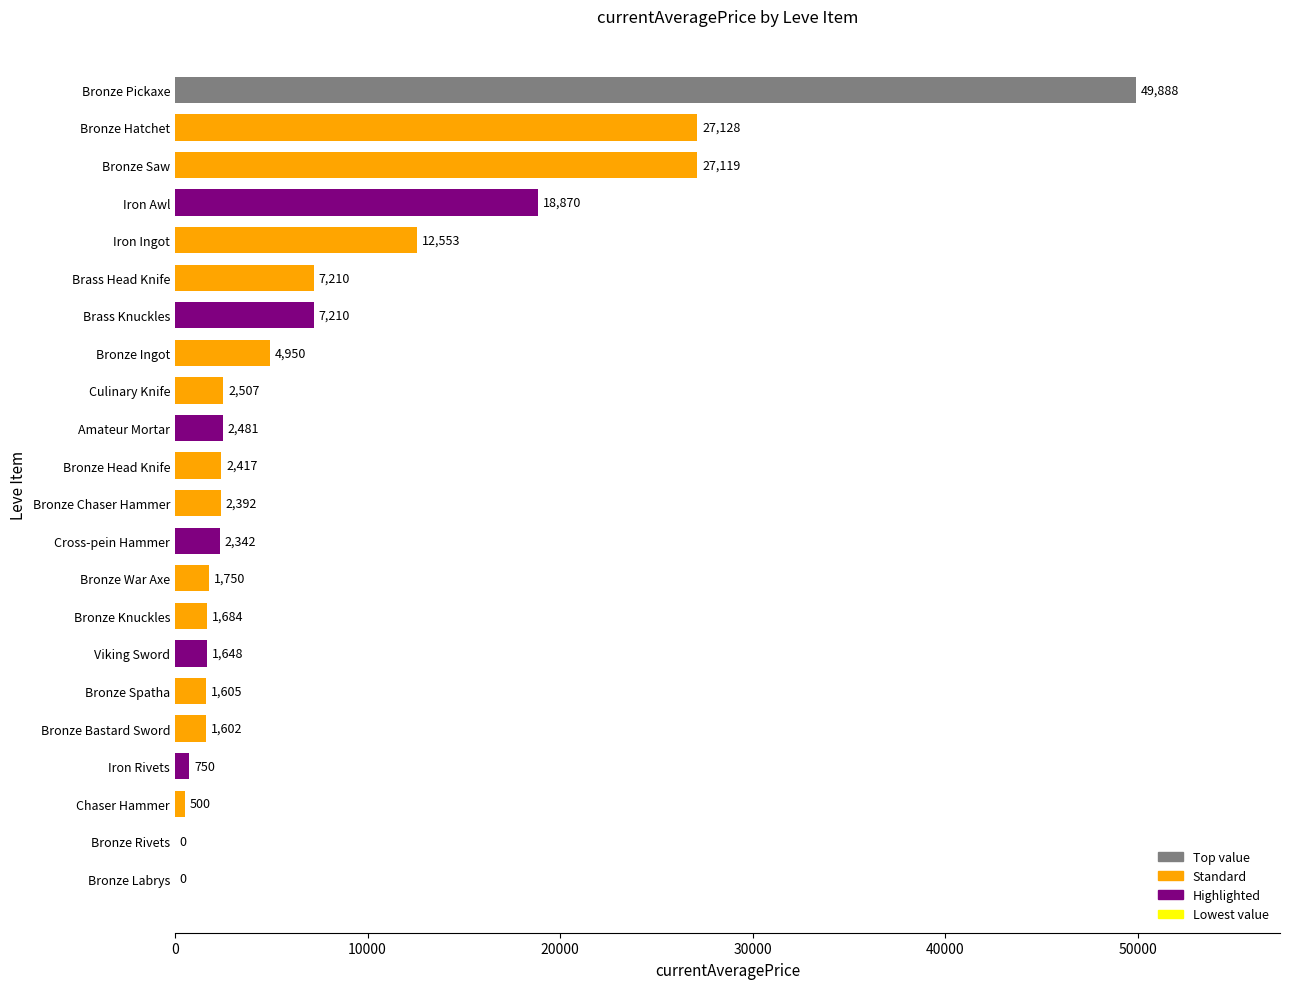

What is the change in value from Bronze Pickaxe to Bronze Saw?

-22769